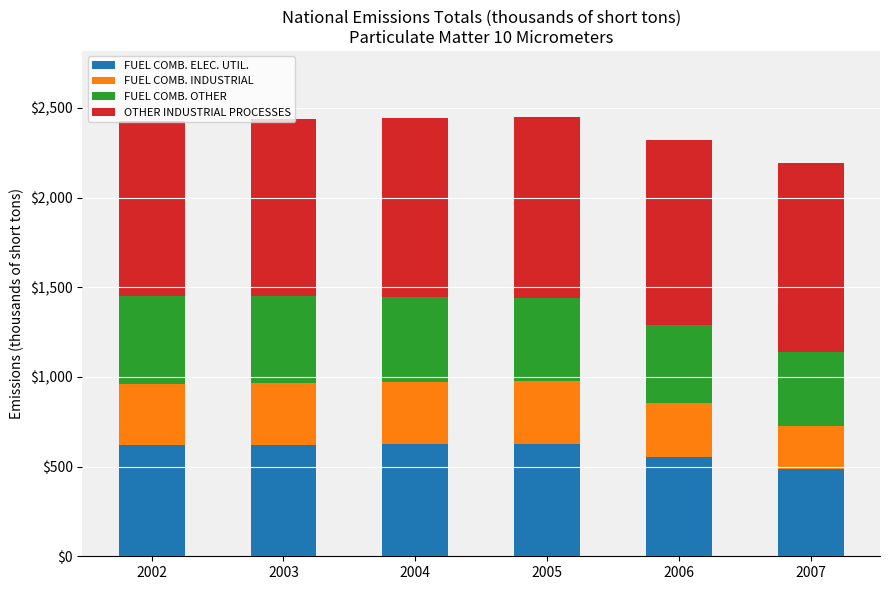

The FUEL COMB. ELEC. UTIL. series shows 844.3 at 2007. True or false?

False